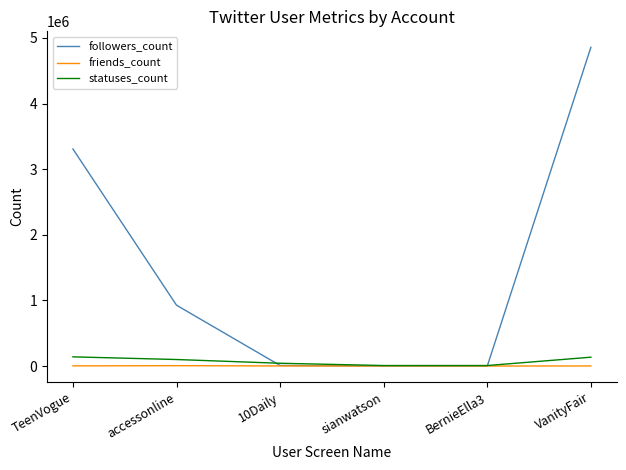

What is the difference between the friends_count values at sianwatson and BernieElla3?

1186